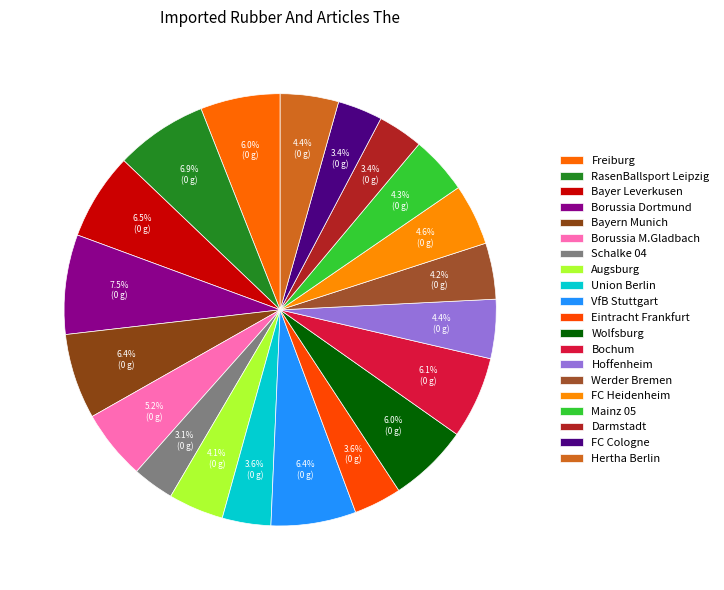

Which category has the biggest portion of the pie?

Borussia Dortmund